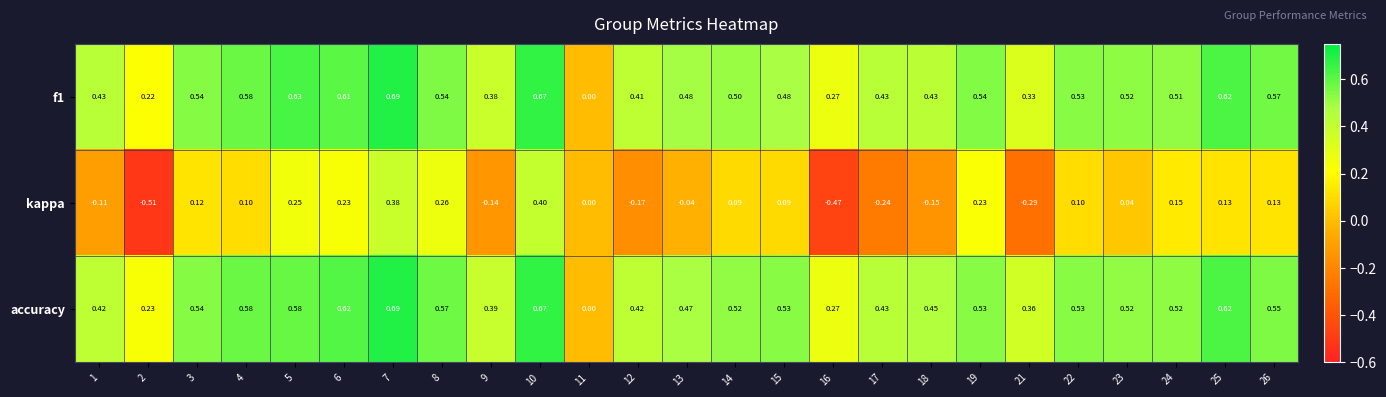

Is the value of kappa at 7 greater than the value of f1 at 2?

Yes